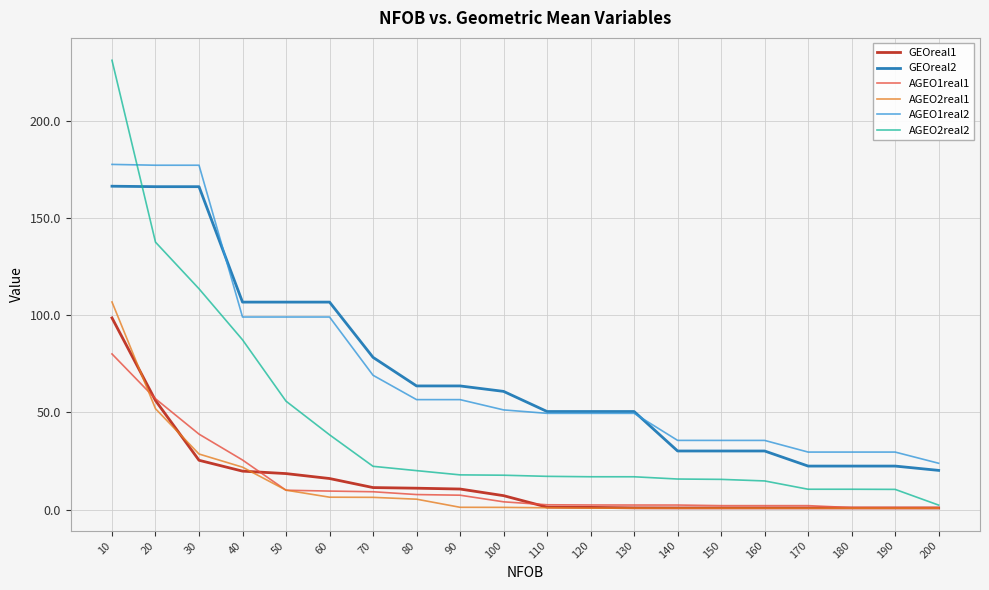

The value of AGEO2real2 at 30 is 172.9. True or false?

False